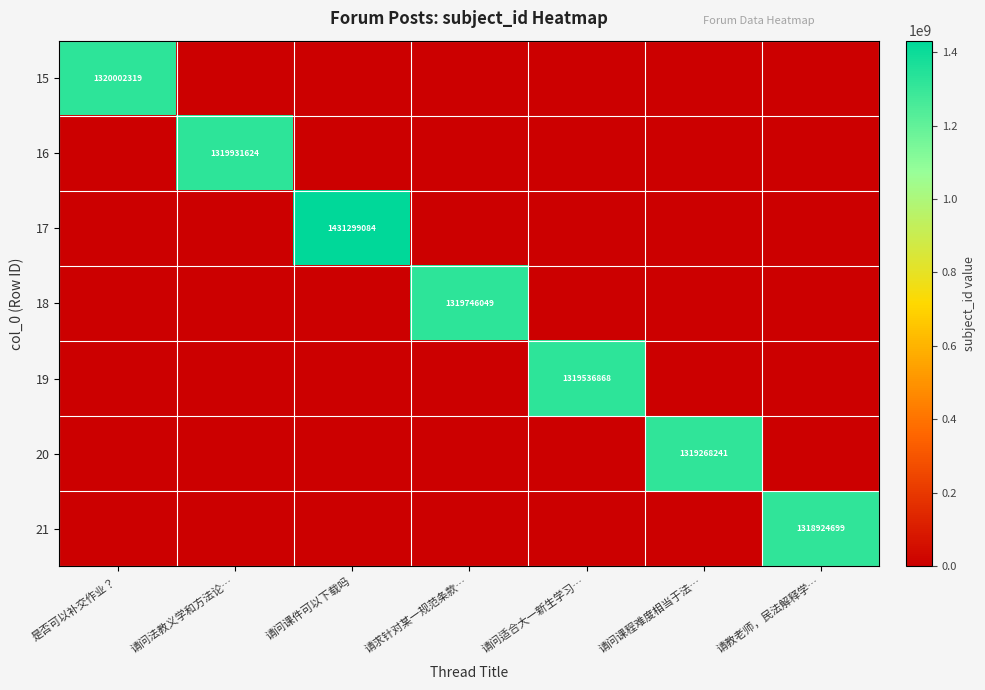

At which label is 19 closest to 659768434?

是否可以补交作业？